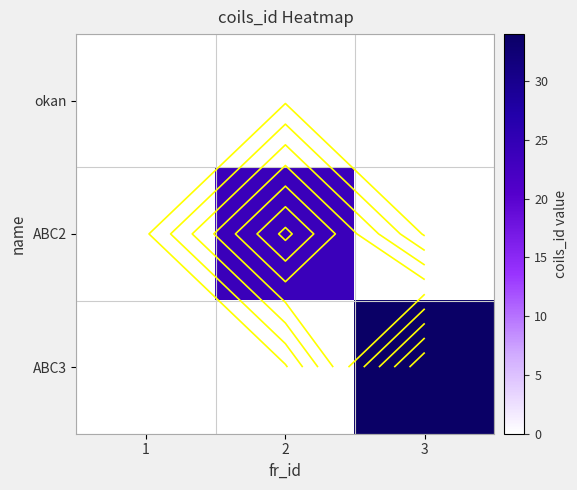

Is the value of ABC2 at 1 greater than the value of ABC3 at 1?

No